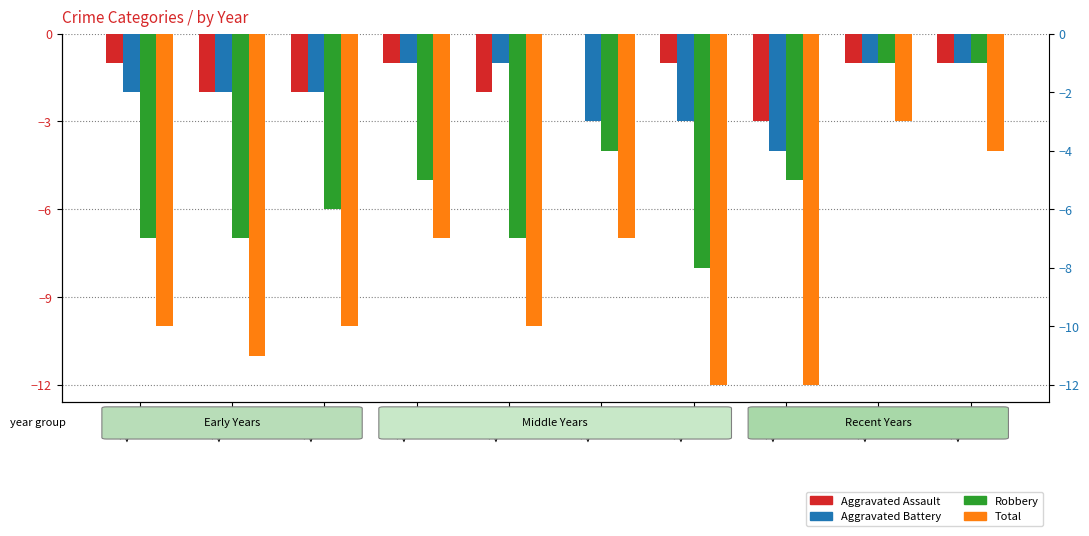

Reading right to left, transcribe all the data shown in this chart.

Aggravated Assault: 2025=-1	2024=-1	2023=-3	2022=-1	2021=0	2020=-2	2019=-1	2018=-2	2017=-2	2016=-1
Aggravated Battery: 2025=-1	2024=-1	2023=-4	2022=-3	2021=-3	2020=-1	2019=-1	2018=-2	2017=-2	2016=-2
Robbery: 2025=-1	2024=-1	2023=-5	2022=-8	2021=-4	2020=-7	2019=-5	2018=-6	2017=-7	2016=-7
Total: 2025=-4	2024=-3	2023=-12	2022=-12	2021=-7	2020=-10	2019=-7	2018=-10	2017=-11	2016=-10